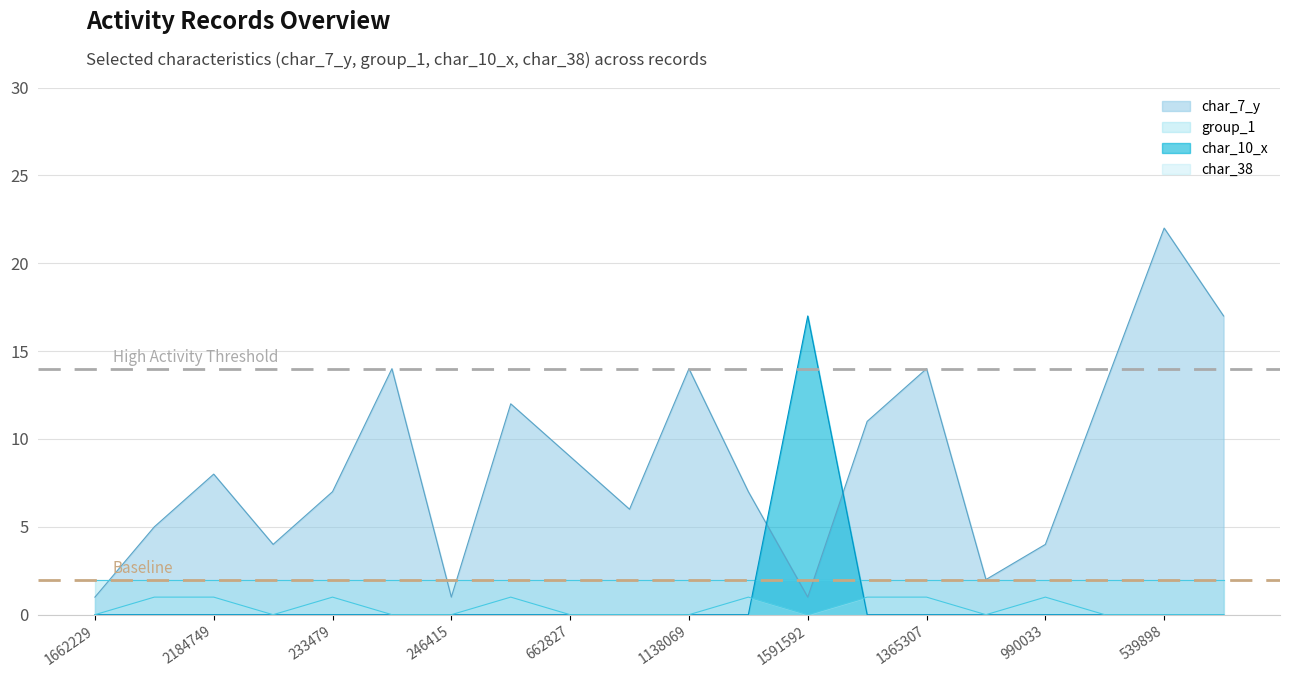

In char_38, how many points are higher than both neighbors (excluding endpoints)?

4